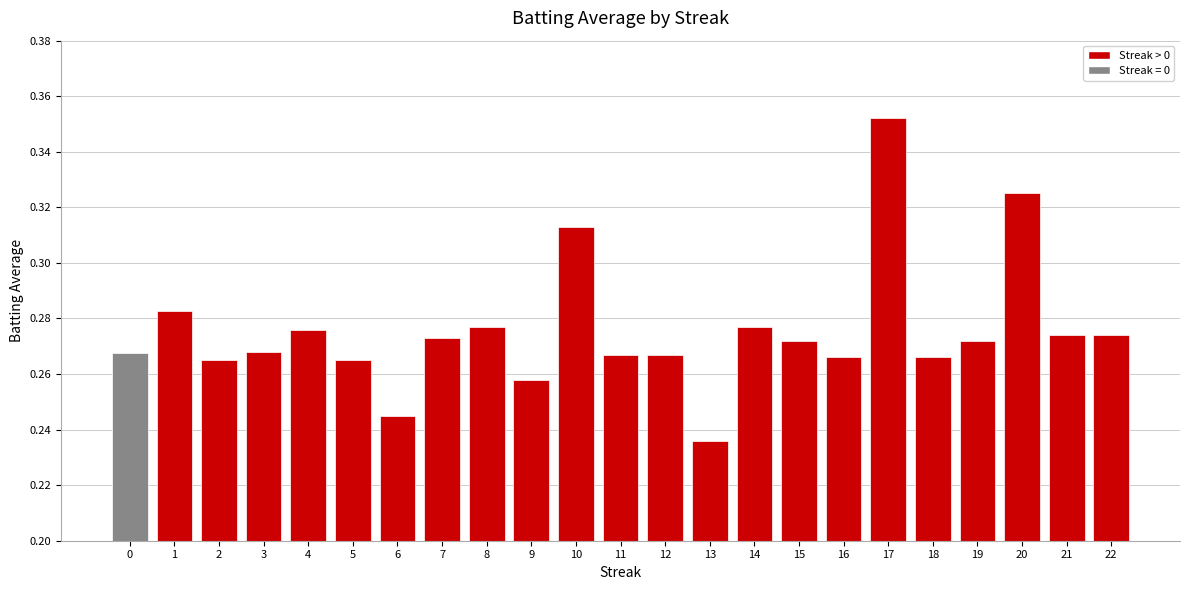

Where is the data nearest to the value 0?

13